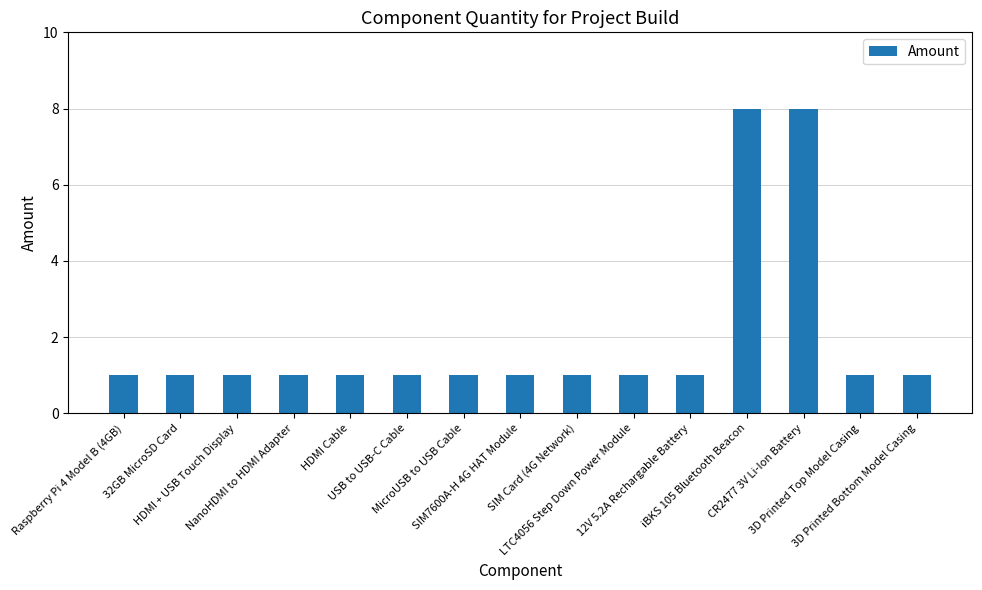

What is the maximum value shown in the chart?

8